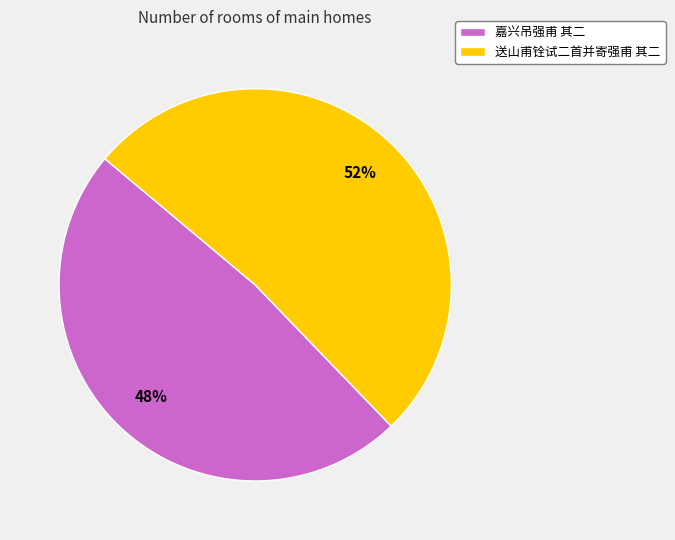

Approximately how many times larger is the value at 送山甫铨试二首并寄强甫 其二 compared to 嘉兴吊强甫 其二?

1.1